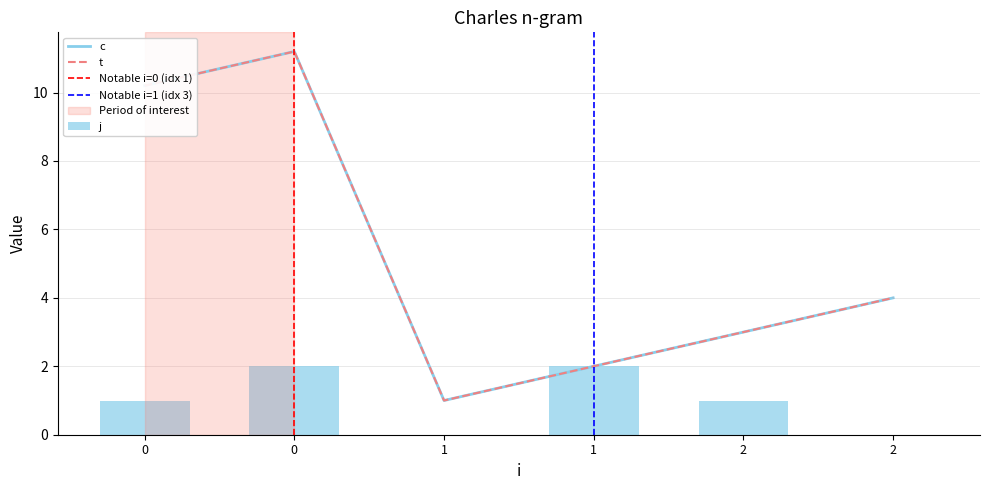

At how many categories does at least one series exceed 7?

2